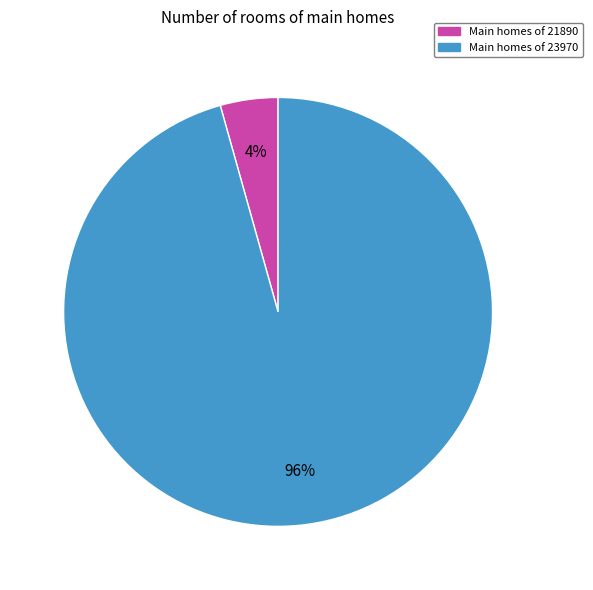

Is there any slice that represents more than half of the pie?

Yes